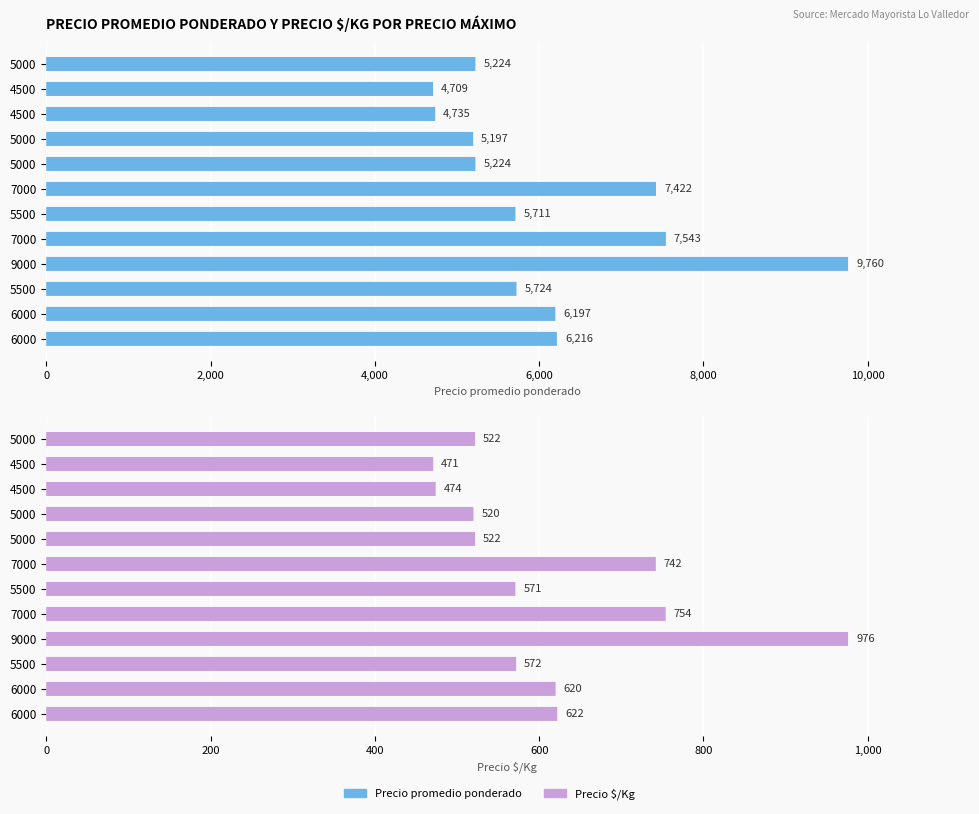

The Precio $/Kg series shows 273 at 5500. True or false?

False